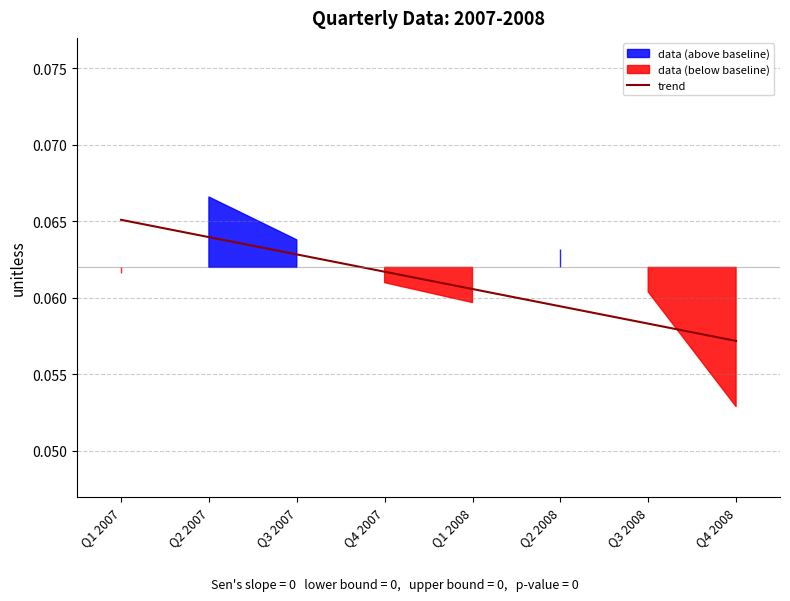

Reading left to right, list all the values displayed in this chart.

Q1 2007=0.1	Q2 2007=0.1	Q3 2007=0.1	Q4 2007=0.1	Q1 2008=0.1	Q2 2008=0.1	Q3 2008=0.1	Q4 2008=0.1